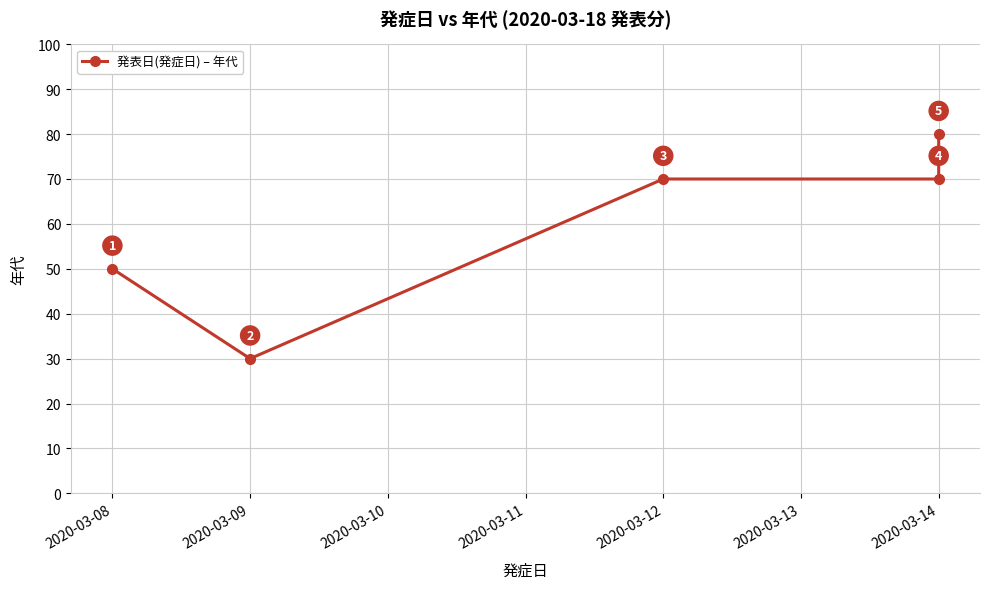

Between 2020-03-08 and 2020-03-14, which is larger?

2020-03-14